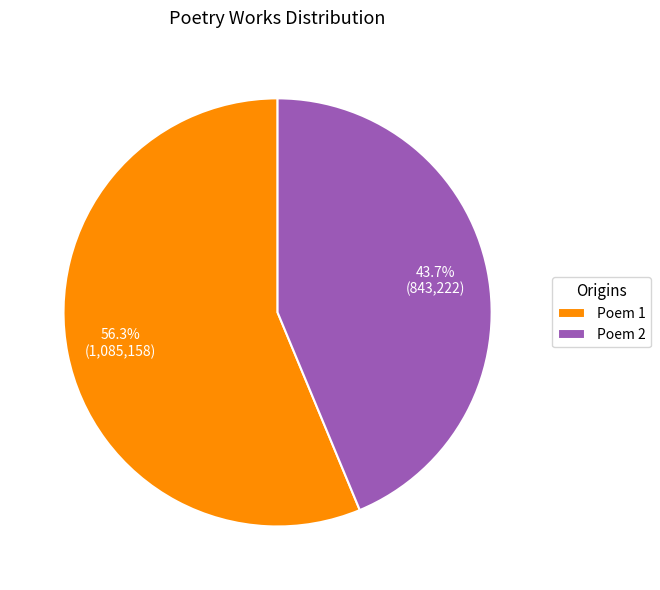

What percentage is NOT represented by Poem 1?

43.7%